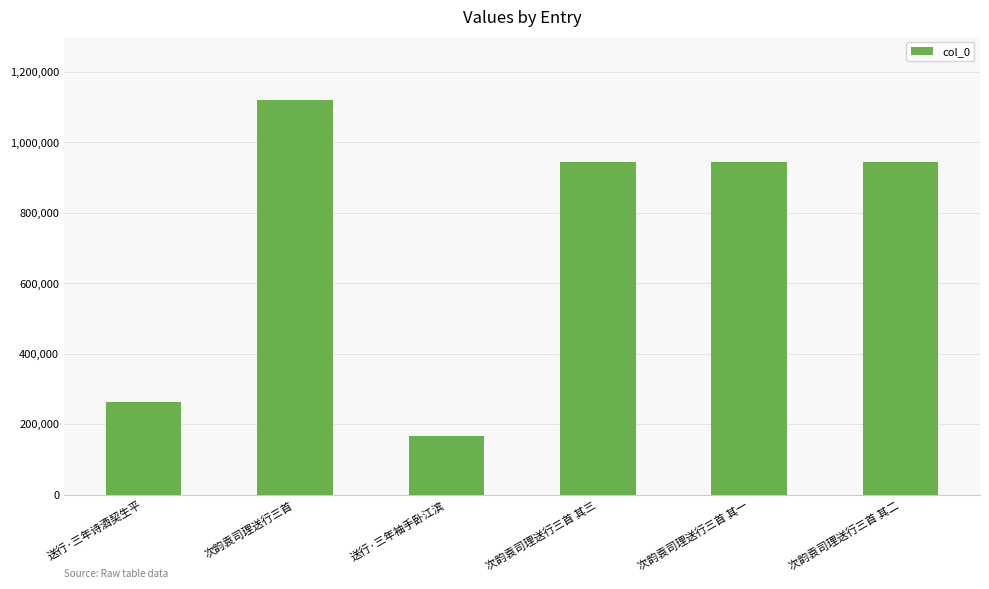

The chart shows a value of 166432 at 送行·三年袖手卧江滨. True or false?

True